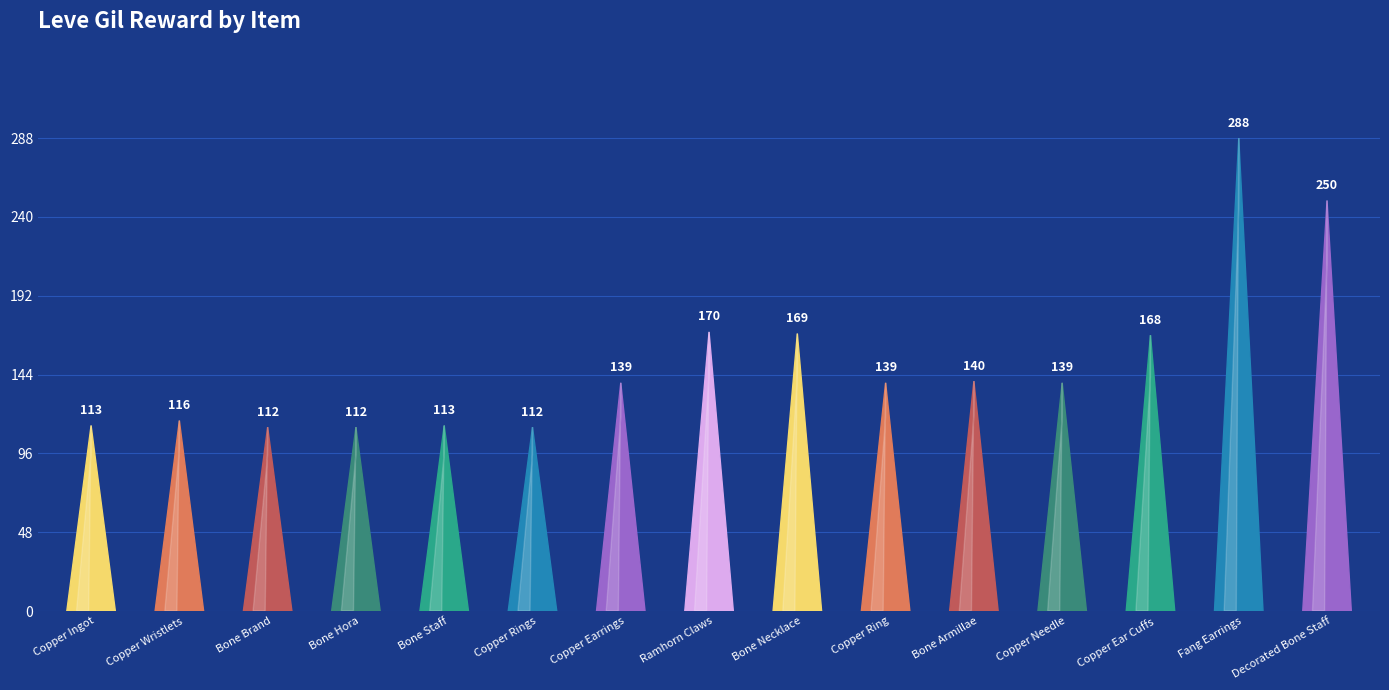

Reading left to right, transcribe all the data shown in this chart.

Copper Ingot=113	Copper Wristlets=116	Bone Brand=112	Bone Hora=112	Bone Staff=113	Copper Rings=112	Copper Earrings=139	Ramhorn Claws=170	Bone Necklace=169	Copper Ring=139	Bone Armillae=140	Copper Needle=139	Copper Ear Cuffs=168	Fang Earrings=288	Decorated Bone Staff=250